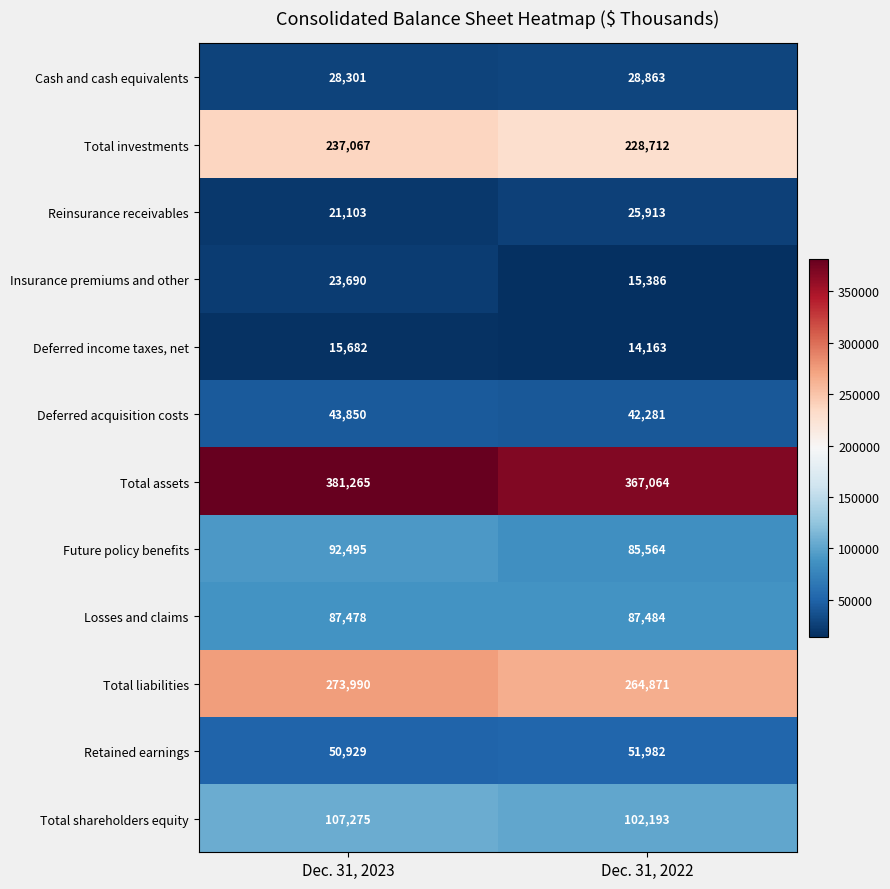

What value does the Retained earnings series have at Dec. 31, 2022?

51982